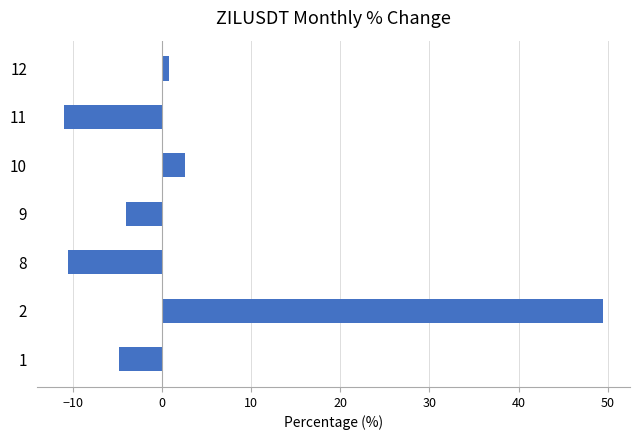

How many negative values are there?

4